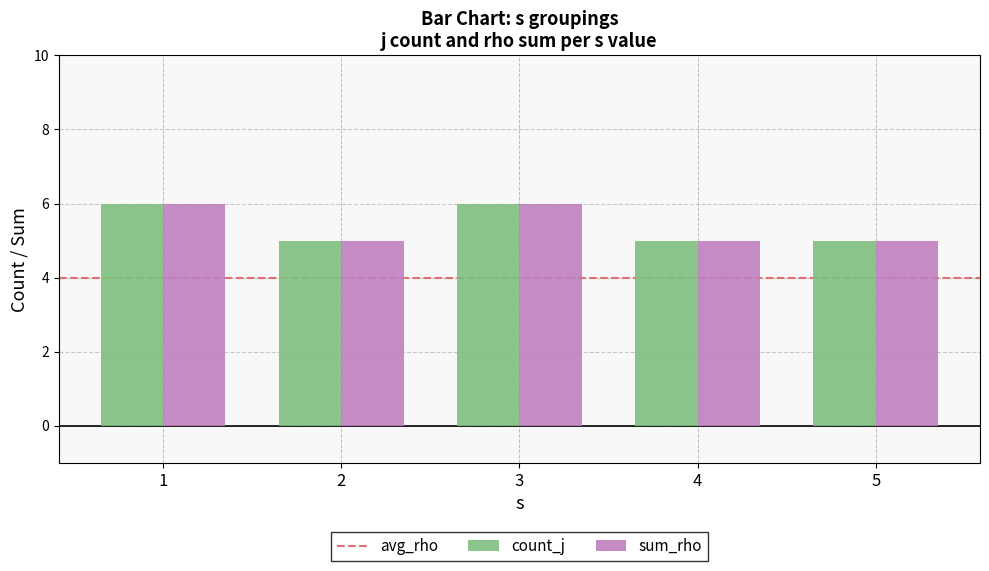

What is the greatest value displayed?

6